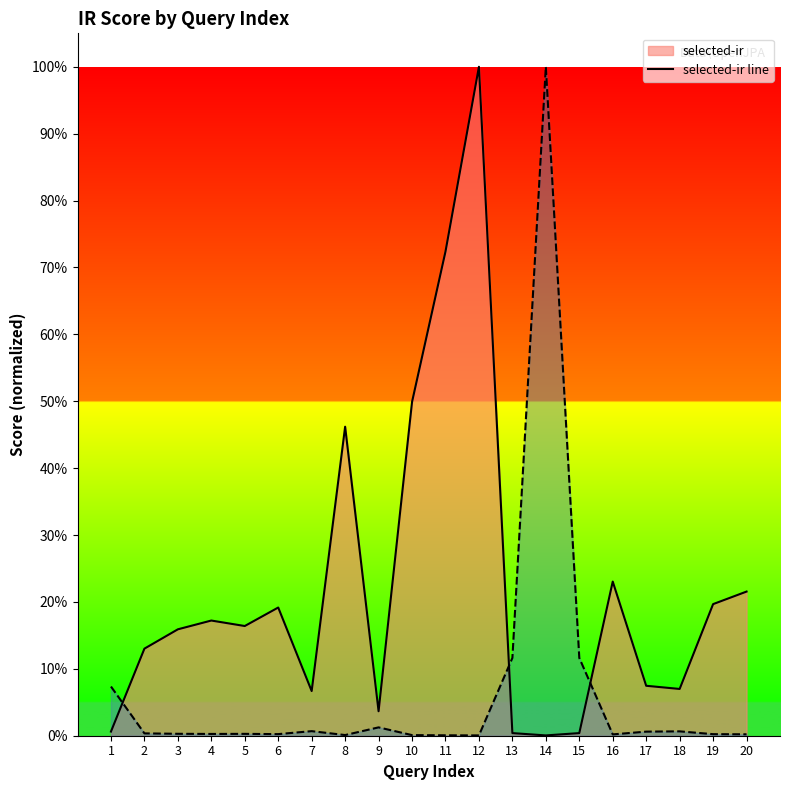

What is the difference between the values at 13 and 12?

1.0